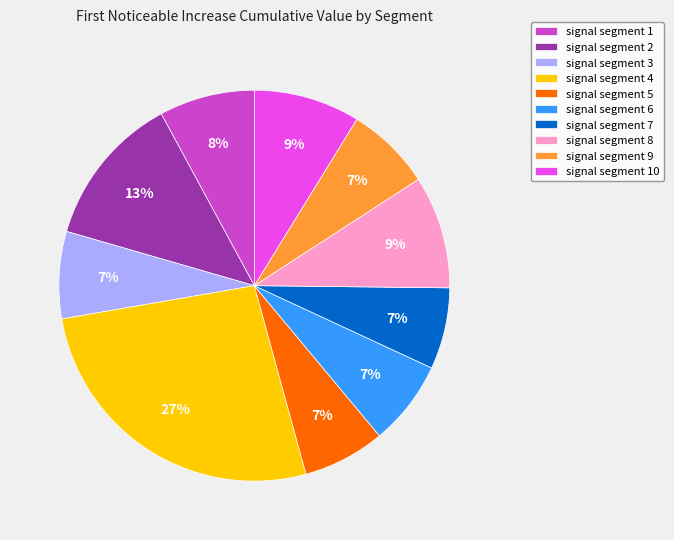

Combined, do signal segment 4 and signal segment 2 account for over 50%?

No